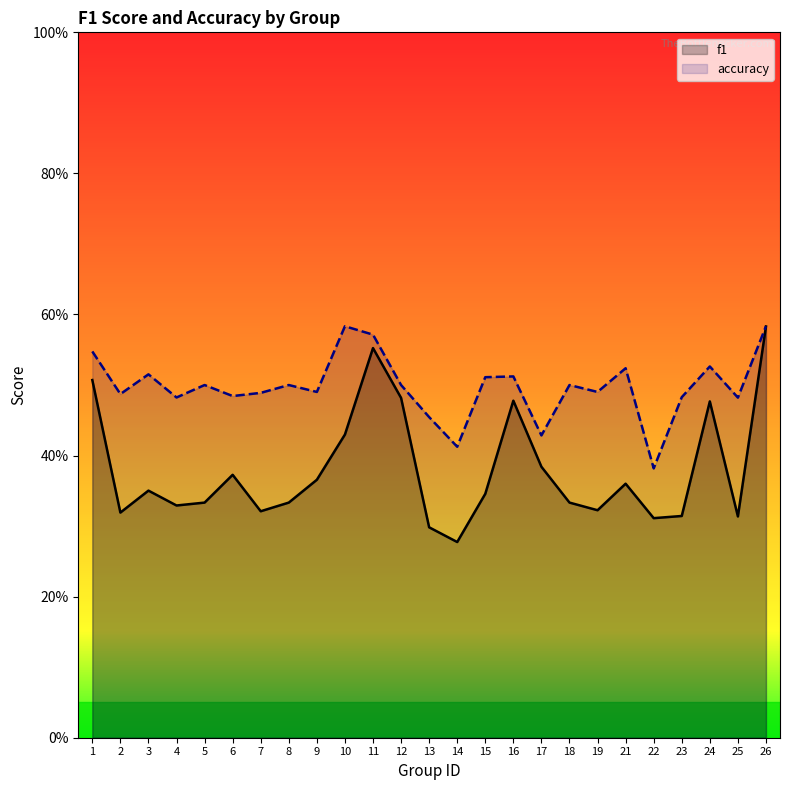

What is the lowest value of the f1 series?

0.3